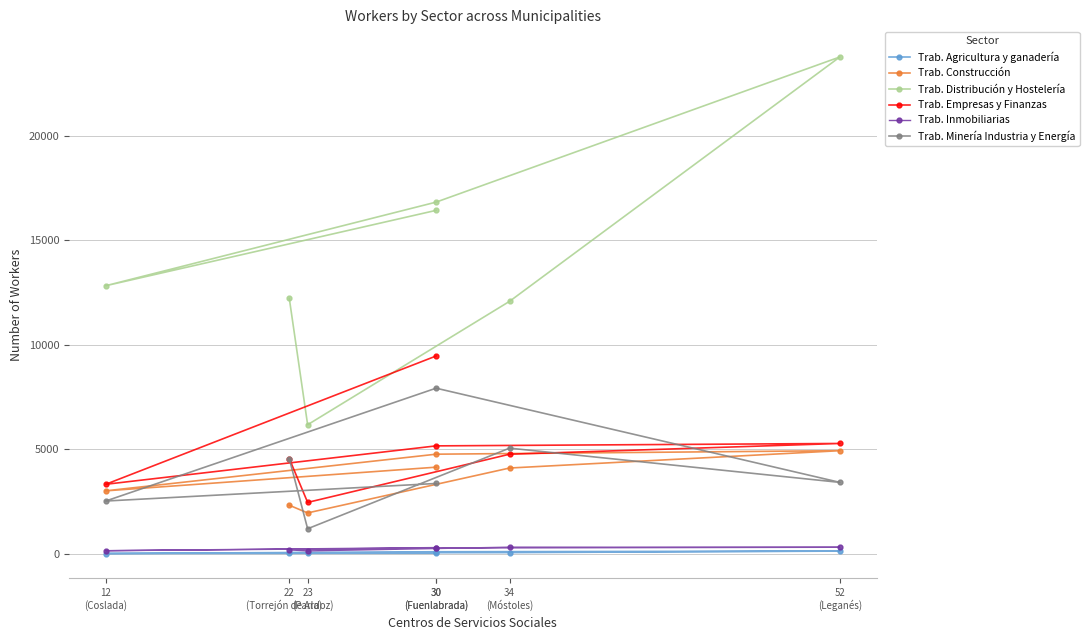

True or false: Trab. Empresas y Finanzas and Trab. Agricultura y ganadería cross at least once.

False